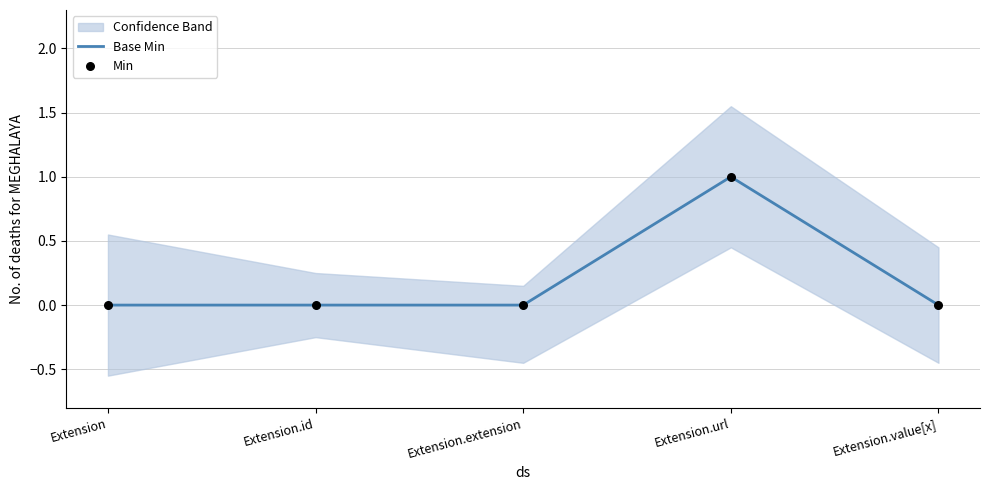

Which series has the largest total across all categories?

Base Min